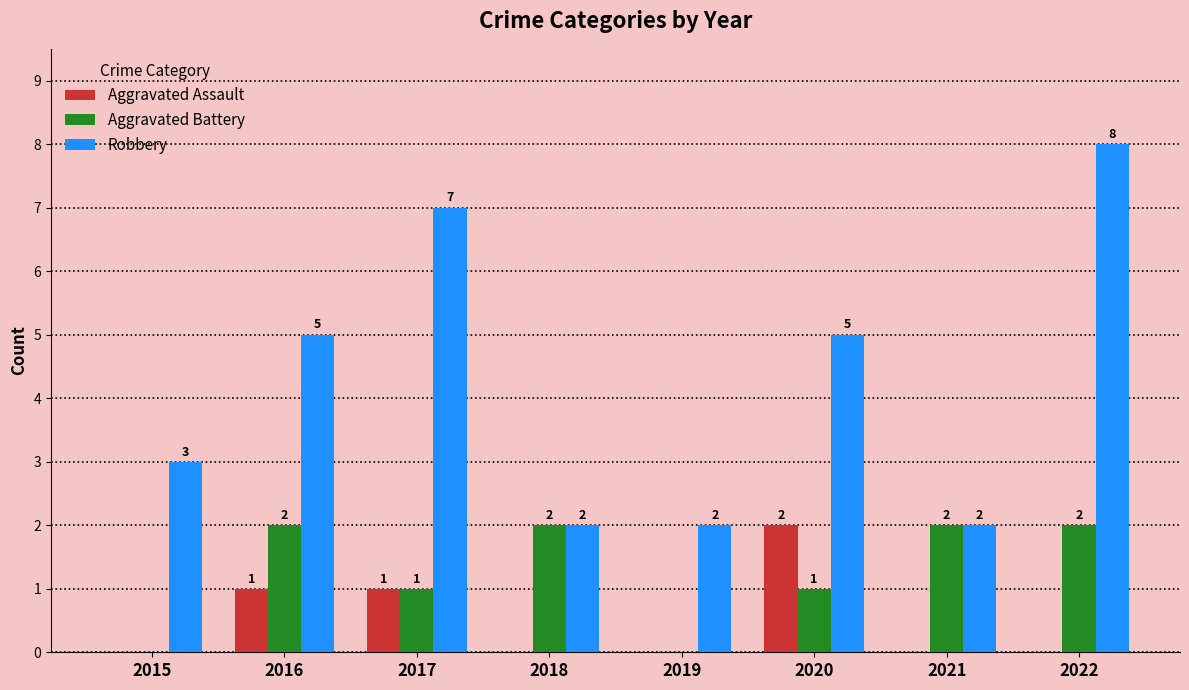

What is the sum of all Aggravated Battery values?

10